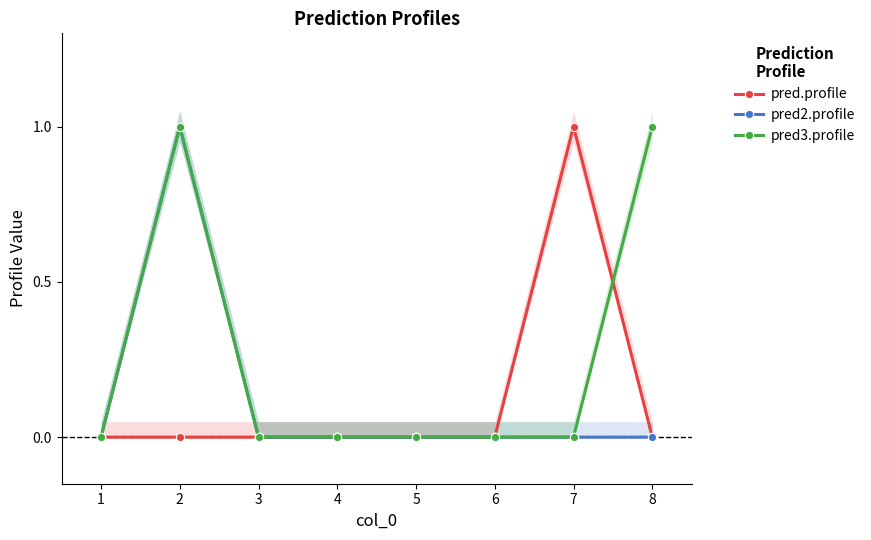

What is the approximate value of pred3.profile at 2?

1